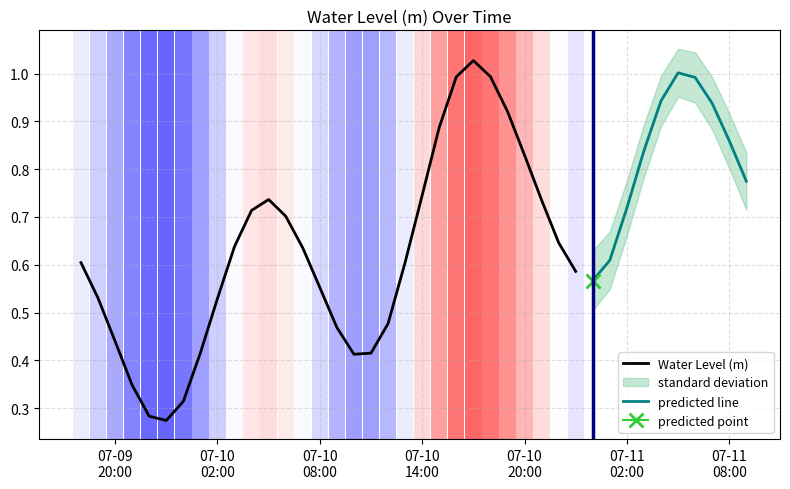

What is the change in value from 2024-07-09 20:00:00 to 2024-07-11 05:00:00?

+0.6